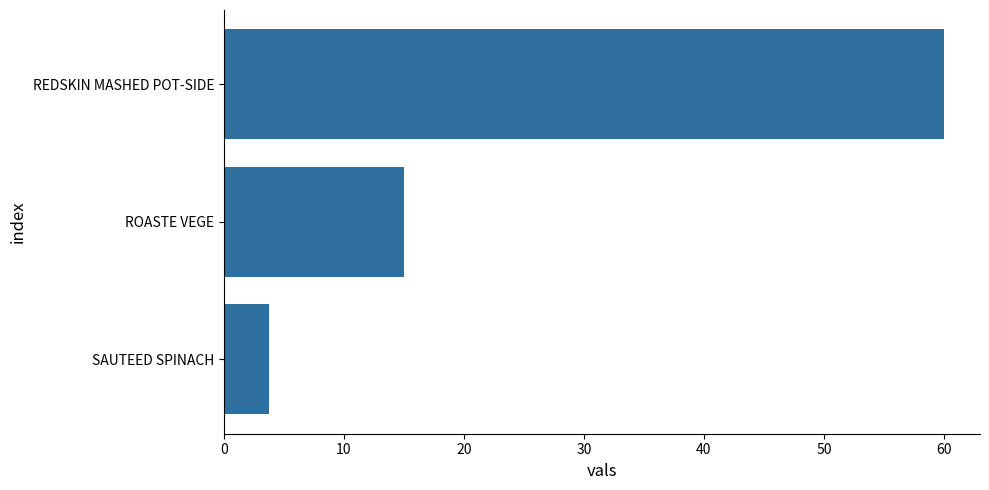

What is the sum of the values at SAUTEED SPINACH and ROASTE VEGE?

18.8